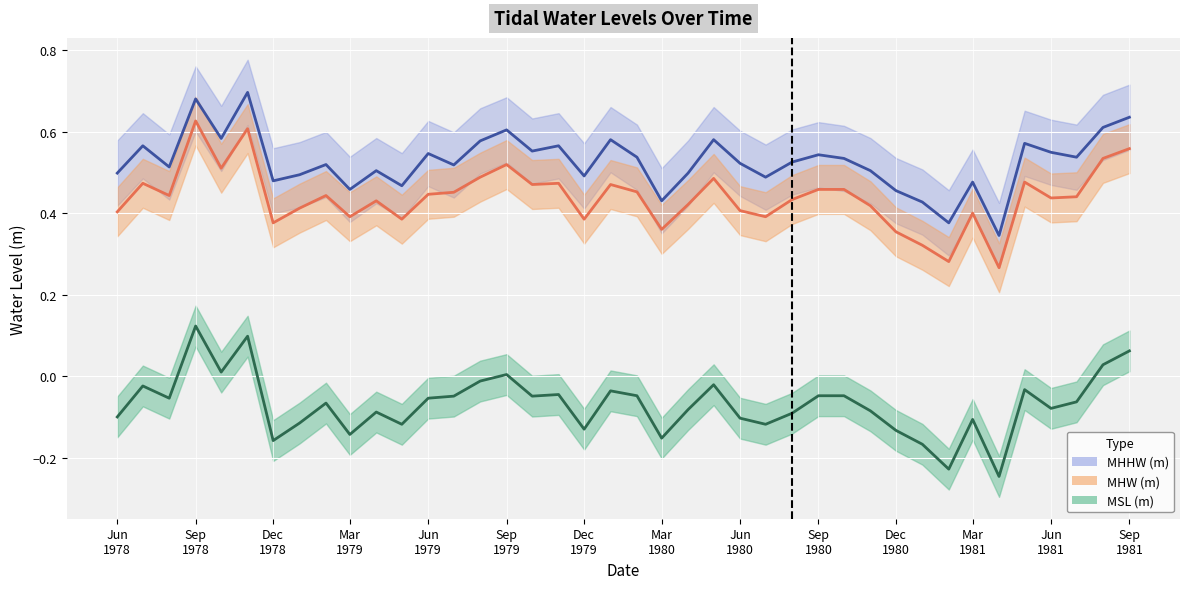

The value of MSL (m) at 1979/11 is -0.0. True or false?

False